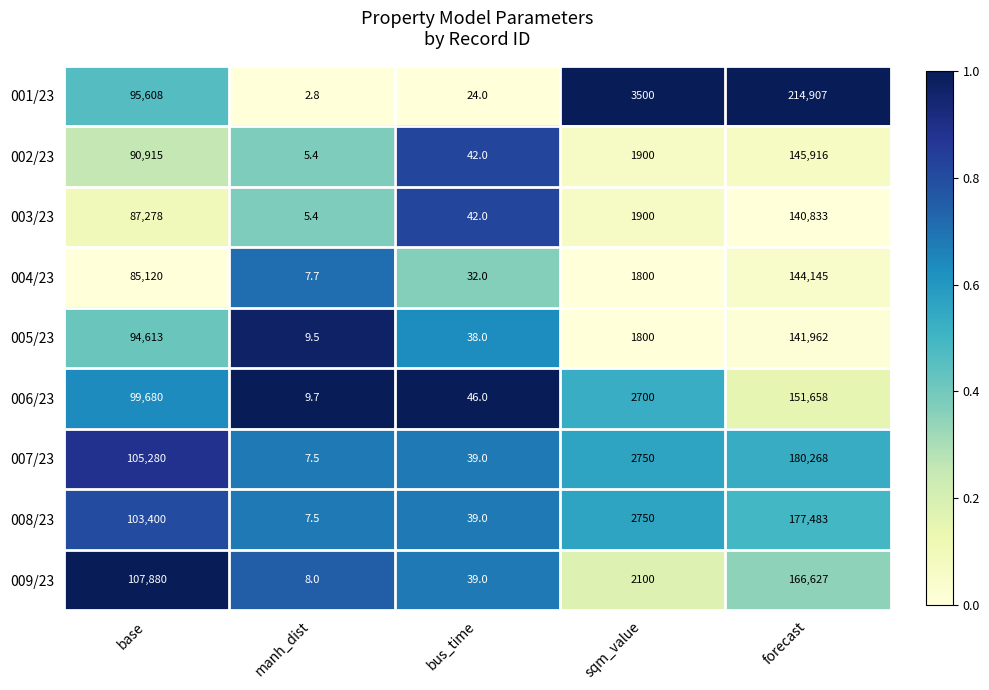

What is the difference between the 002/23 values at bus_time and forecast?

145874.0